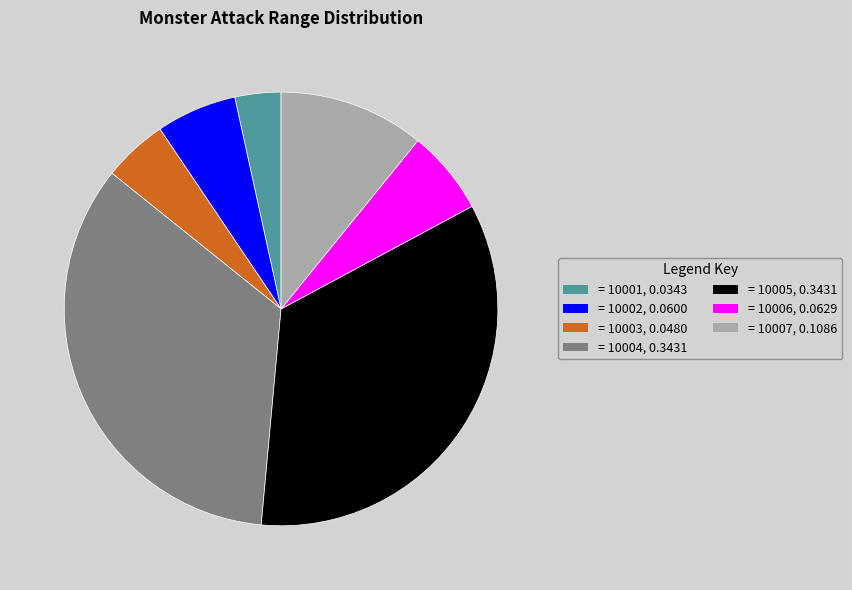

Is there any slice that represents more than half of the pie?

No